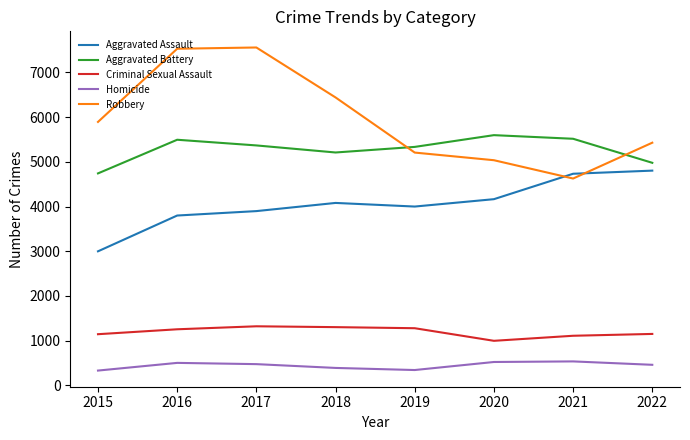

True or false: Robbery and Homicide cross at least once.

False